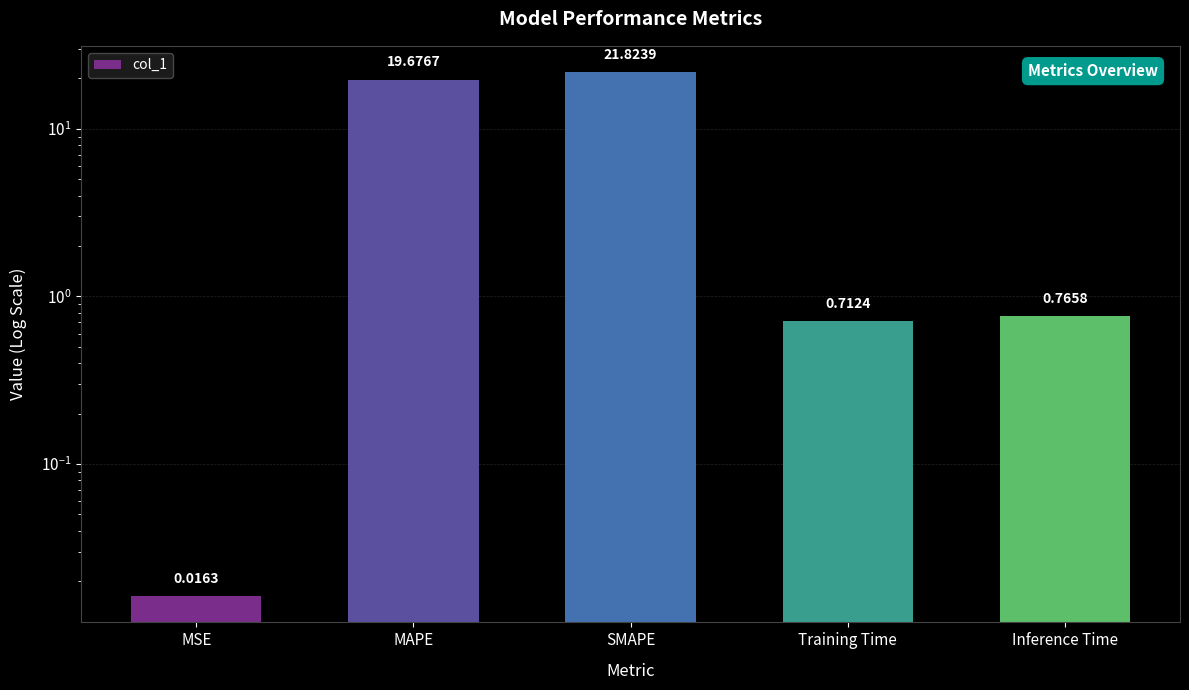

Between Training Time and MAPE, which is larger?

MAPE